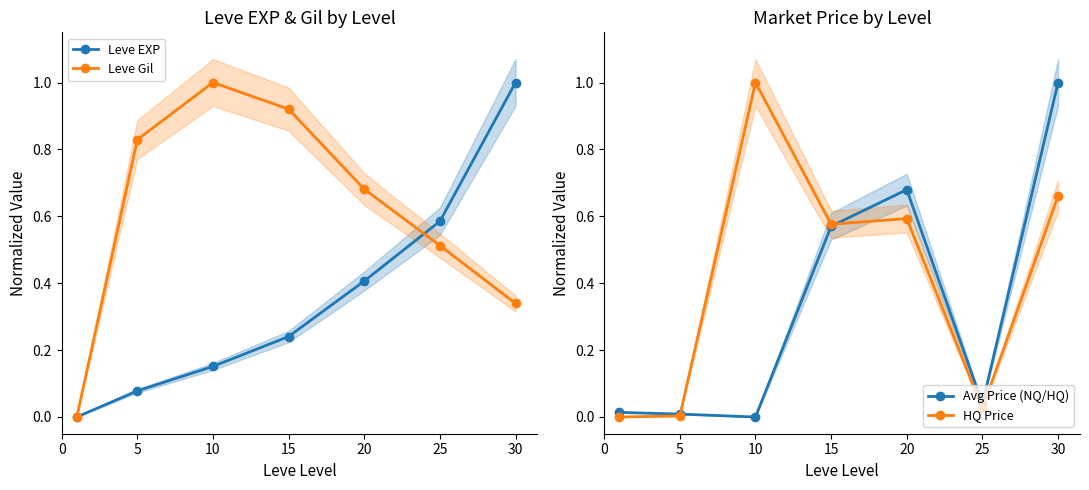

Which series changed the most between 5 and 15?

HQ Price